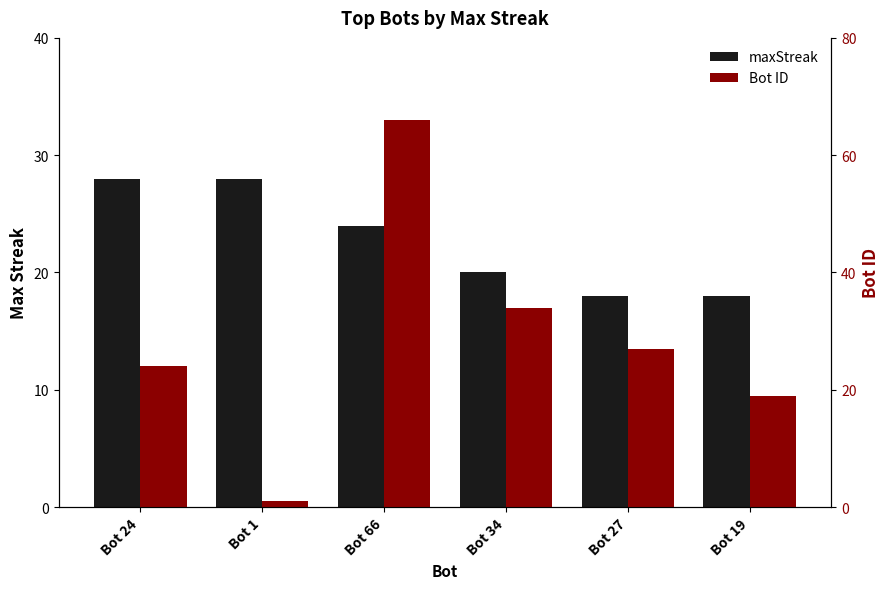

Rank the categories by Bot ID value from highest to lowest.

Bot 66, Bot 34, Bot 27, Bot 24, Bot 19, Bot 1